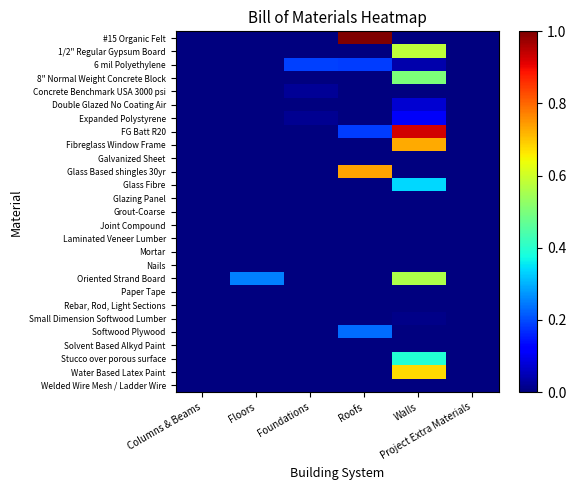

Reading left to right, transcribe all the data shown in this chart.

#15 Organic Felt: Columns & Beams=0.0	Floors=0.0	Foundations=0.0	Roofs=1.0	Walls=0.0	Project Extra Materials=0.0
1/2" Regular Gypsum Board: Columns & Beams=0.0	Floors=0.0	Foundations=0.0	Roofs=0.0	Walls=0.6	Project Extra Materials=0.0
6 mil Polyethylene: Columns & Beams=0.0	Floors=0.0	Foundations=0.2	Roofs=0.2	Walls=0.0	Project Extra Materials=0.0
8" Normal Weight Concrete Block: Columns & Beams=0.0	Floors=0.0	Foundations=0.0	Roofs=0.0	Walls=0.5	Project Extra Materials=0.0
Concrete Benchmark USA 3000 psi: Columns & Beams=0.0	Floors=0.0	Foundations=0.0	Roofs=0.0	Walls=0.0	Project Extra Materials=0.0
Double Glazed No Coating Air: Columns & Beams=0.0	Floors=0.0	Foundations=0.0	Roofs=0.0	Walls=0.1	Project Extra Materials=0.0
Expanded Polystyrene: Columns & Beams=0.0	Floors=0.0	Foundations=0.0	Roofs=0.0	Walls=0.1	Project Extra Materials=0.0
FG Batt R20: Columns & Beams=0.0	Floors=0.0	Foundations=0.0	Roofs=0.2	Walls=0.9	Project Extra Materials=0.0
Fibreglass Window Frame: Columns & Beams=0.0	Floors=0.0	Foundations=0.0	Roofs=0.0	Walls=0.7	Project Extra Materials=0.0
Galvanized Sheet: Columns & Beams=0.0	Floors=0.0	Foundations=0.0	Roofs=0.0	Walls=0.0	Project Extra Materials=0.0
Glass Based shingles 30yr: Columns & Beams=0.0	Floors=0.0	Foundations=0.0	Roofs=0.7	Walls=0.0	Project Extra Materials=0.0
Glass Fibre: Columns & Beams=0.0	Floors=0.0	Foundations=0.0	Roofs=0.0	Walls=0.3	Project Extra Materials=0.0
Glazing Panel: Columns & Beams=0.0	Floors=0.0	Foundations=0.0	Roofs=0.0	Walls=0.0	Project Extra Materials=0.0
Grout-Coarse: Columns & Beams=0.0	Floors=0.0	Foundations=0.0	Roofs=0.0	Walls=0.0	Project Extra Materials=0.0
Joint Compound: Columns & Beams=0.0	Floors=0.0	Foundations=0.0	Roofs=0.0	Walls=0.0	Project Extra Materials=0.0
Laminated Veneer Lumber: Columns & Beams=0.0	Floors=0.0	Foundations=0.0	Roofs=0.0	Walls=0.0	Project Extra Materials=0.0
Mortar: Columns & Beams=0.0	Floors=0.0	Foundations=0.0	Roofs=0.0	Walls=0.0	Project Extra Materials=0.0
Nails: Columns & Beams=0.0	Floors=0.0	Foundations=0.0	Roofs=0.0	Walls=0.0	Project Extra Materials=0.0
Oriented Strand Board: Columns & Beams=0.0	Floors=0.3	Foundations=0.0	Roofs=0.0	Walls=0.6	Project Extra Materials=0.0
Paper Tape: Columns & Beams=0.0	Floors=0.0	Foundations=0.0	Roofs=0.0	Walls=0.0	Project Extra Materials=0.0
Rebar, Rod, Light Sections: Columns & Beams=0.0	Floors=0.0	Foundations=0.0	Roofs=0.0	Walls=0.0	Project Extra Materials=0.0
Small Dimension Softwood Lumber: Columns & Beams=0.0	Floors=0.0	Foundations=0.0	Roofs=0.0	Walls=0.0	Project Extra Materials=0.0
Softwood Plywood: Columns & Beams=0.0	Floors=0.0	Foundations=0.0	Roofs=0.2	Walls=0.0	Project Extra Materials=0.0
Solvent Based Alkyd Paint: Columns & Beams=0.0	Floors=0.0	Foundations=0.0	Roofs=0.0	Walls=0.0	Project Extra Materials=0.0
Stucco over porous surface: Columns & Beams=0.0	Floors=0.0	Foundations=0.0	Roofs=0.0	Walls=0.4	Project Extra Materials=0.0
Water Based Latex Paint: Columns & Beams=0.0	Floors=0.0	Foundations=0.0	Roofs=0.0	Walls=0.7	Project Extra Materials=0.0
Welded Wire Mesh / Ladder Wire: Columns & Beams=0.0	Floors=0.0	Foundations=0.0	Roofs=0.0	Walls=0.0	Project Extra Materials=0.0